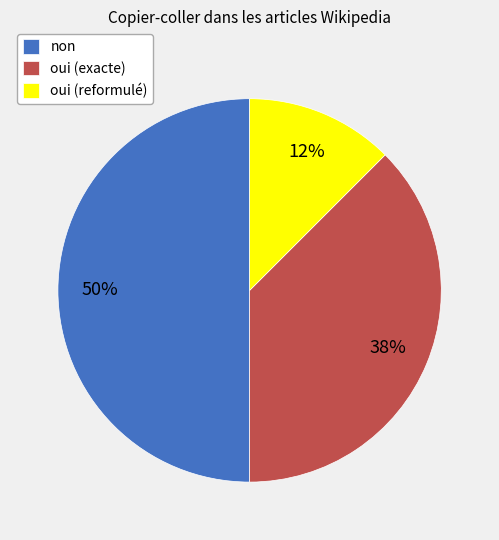

What percentage is the non slice, to the nearest percent?

50%